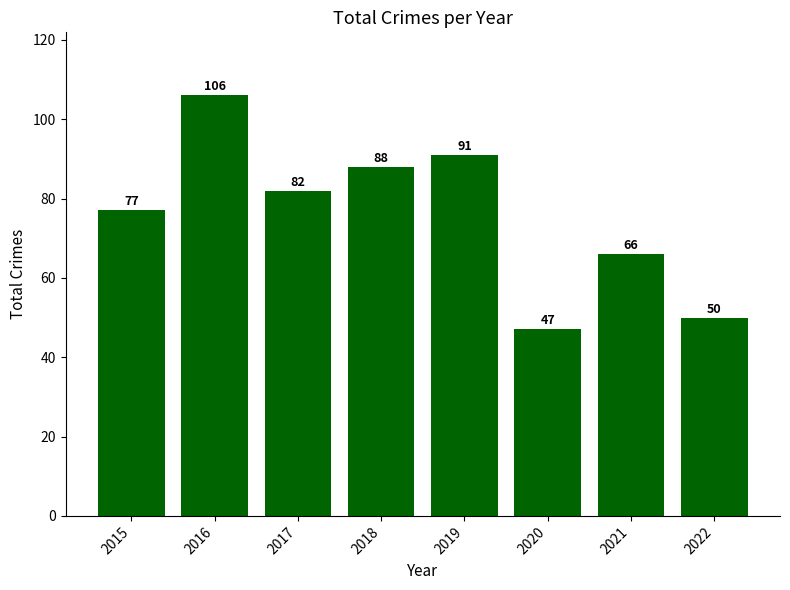

Reading right to left, what are all the values shown in this chart?

50	66	47	91	88	82	106	77